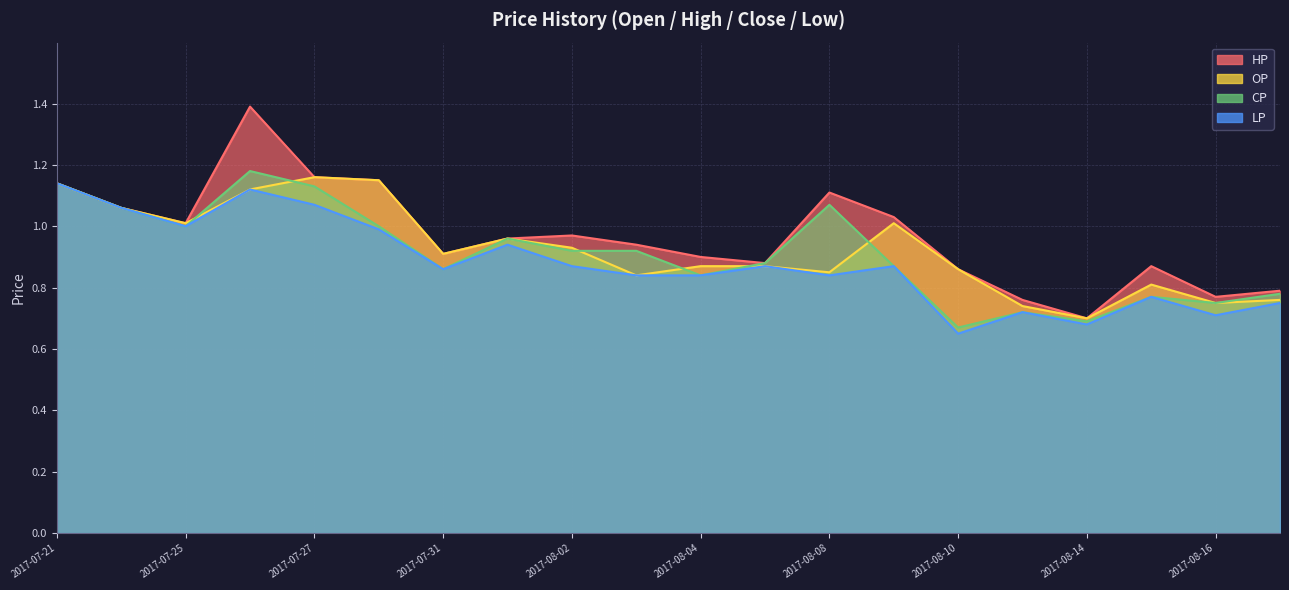

Rank the series by their average value, from lowest to highest.

LP, CP, OP, HP